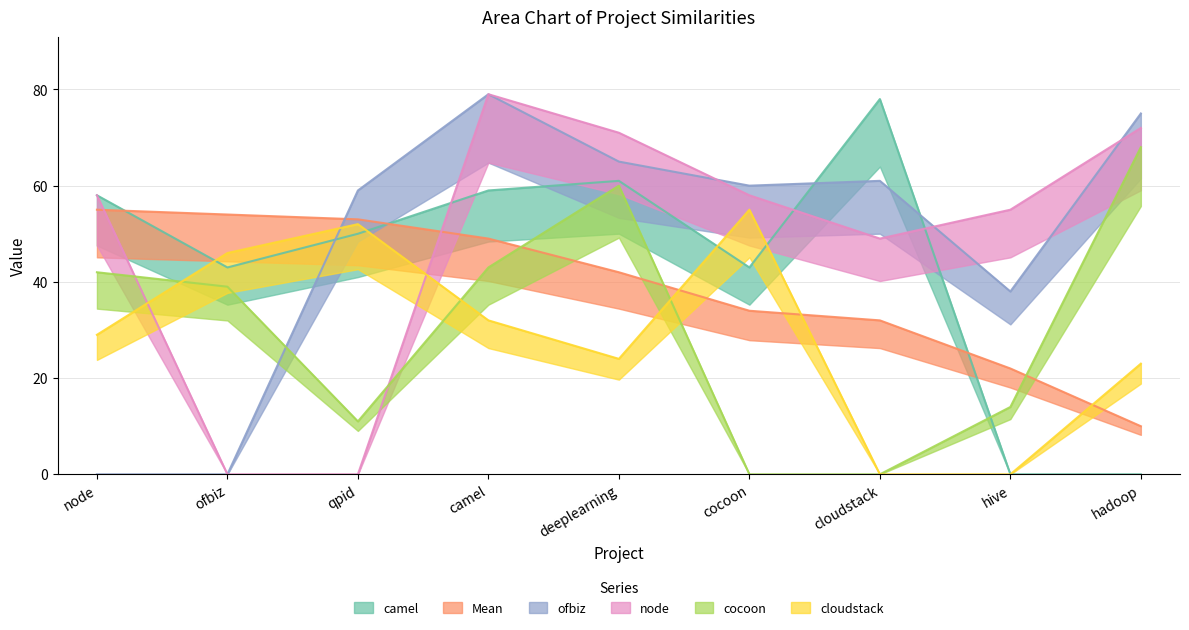

What is the difference between the Mean values at cocoon and cloudstack?

2